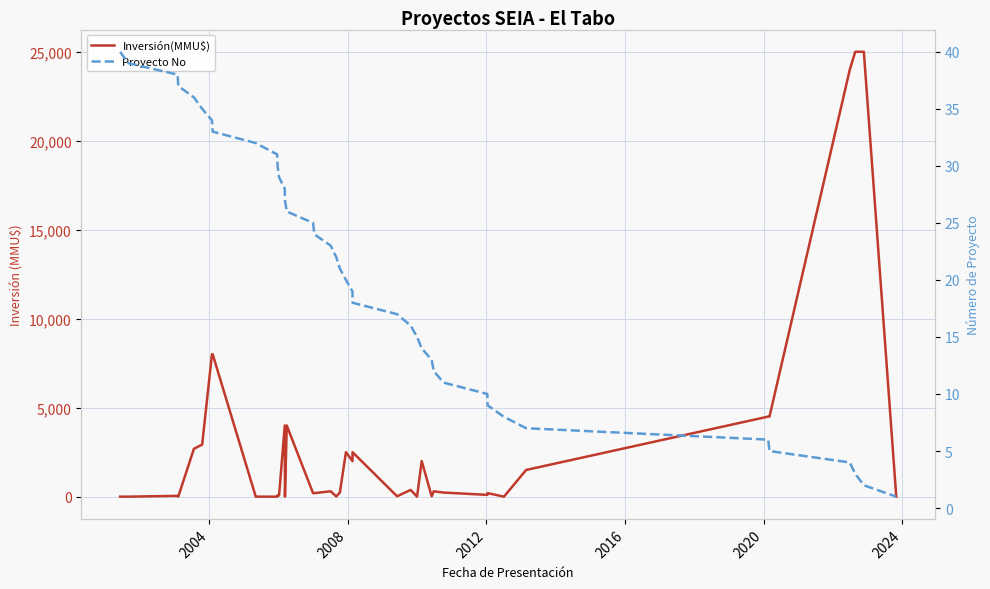

What is the value of the Proyecto No point at the 33rd from the left?

8.0